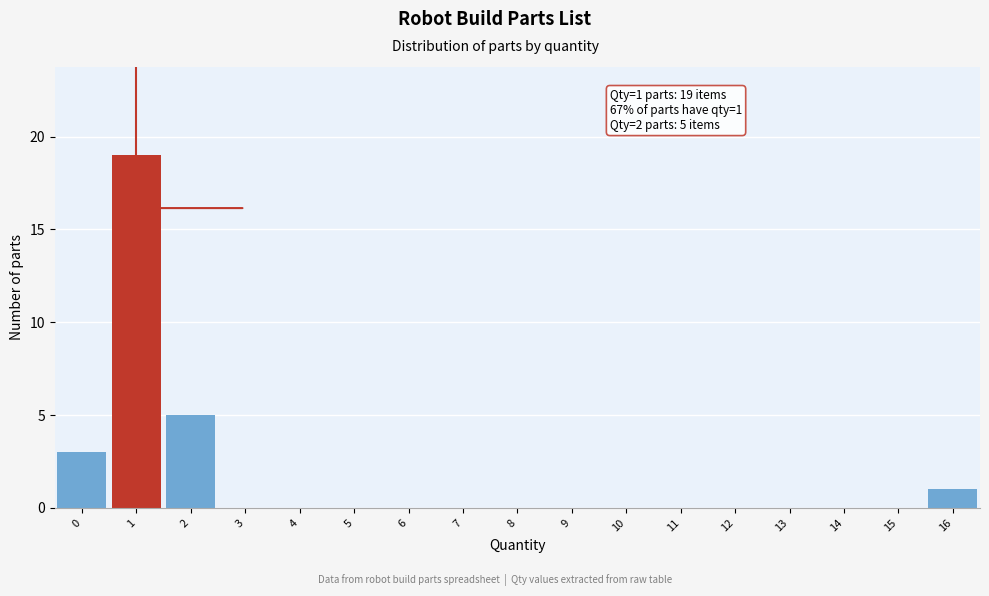

Reading left to right, extract all data points from this chart.

0=3	1=19	2=5	3=0	4=0	5=0	6=0	7=0	8=0	9=0	10=0	11=0	12=0	13=0	14=0	15=0	16=1